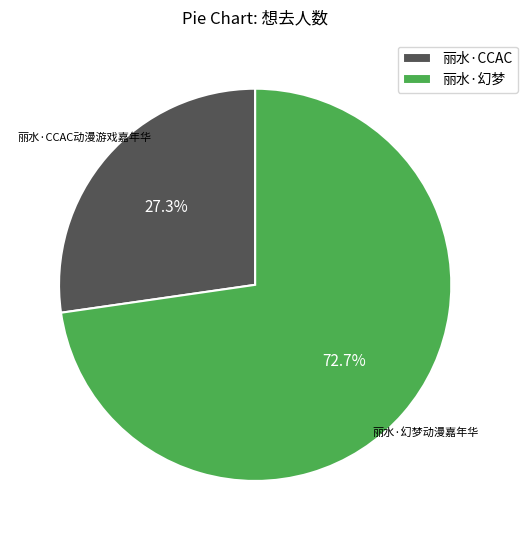

To the nearest percent, what is the difference between the largest and smallest slice percentages?

45%